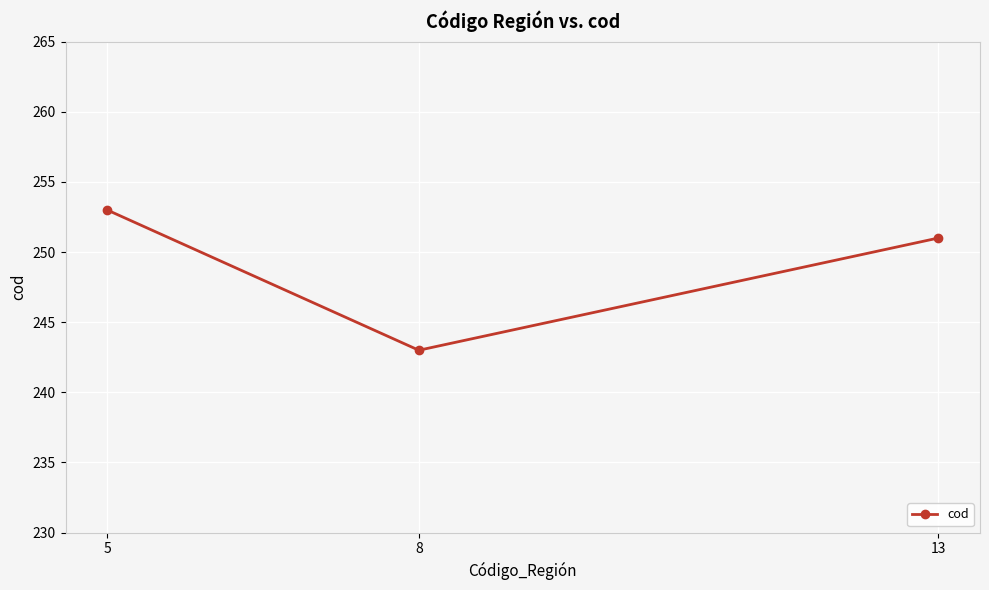

The value at 13 is 118. True or false?

False